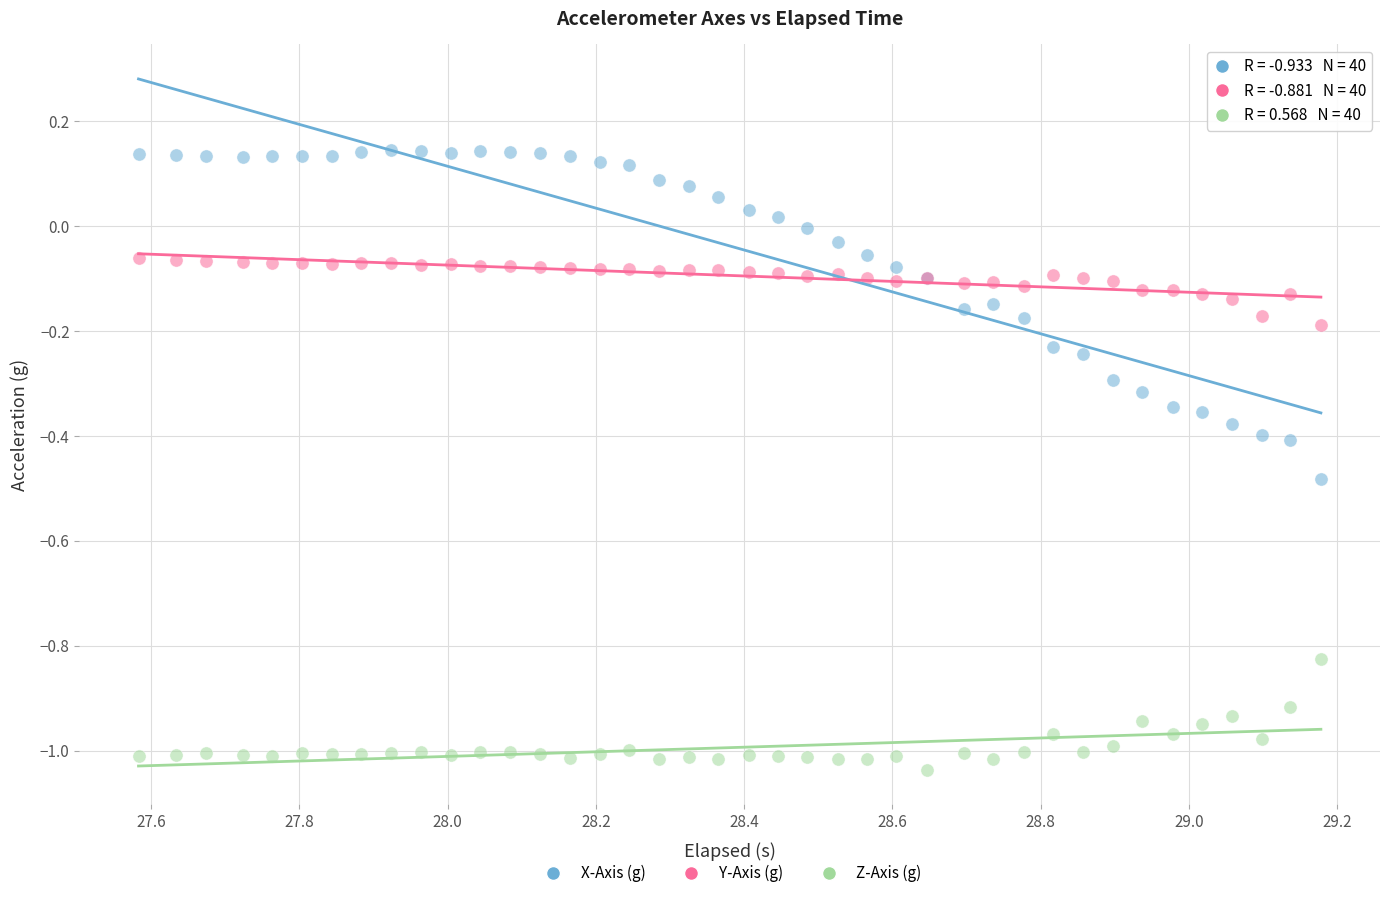

Which series has the widest spread of Y values?

X-Axis (g)